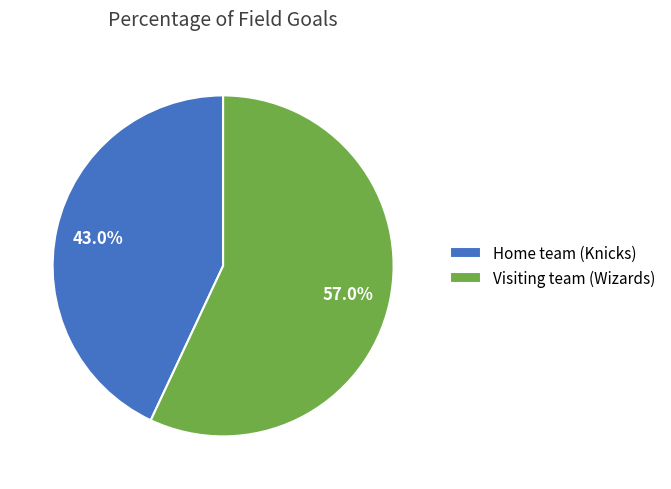

What percentage is NOT represented by Home team (Knicks)?

57.0%